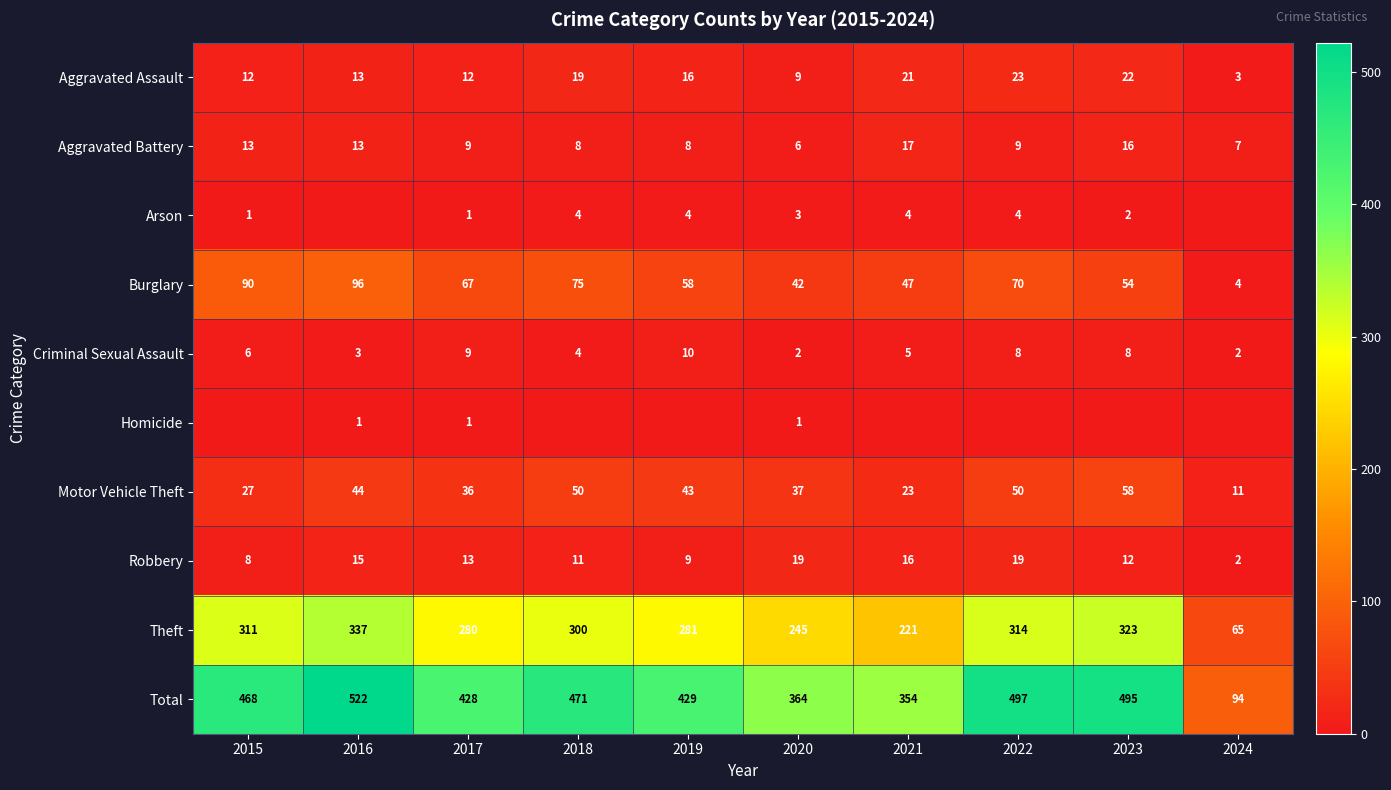

The Aggravated Battery series shows 16 at 2023. True or false?

True